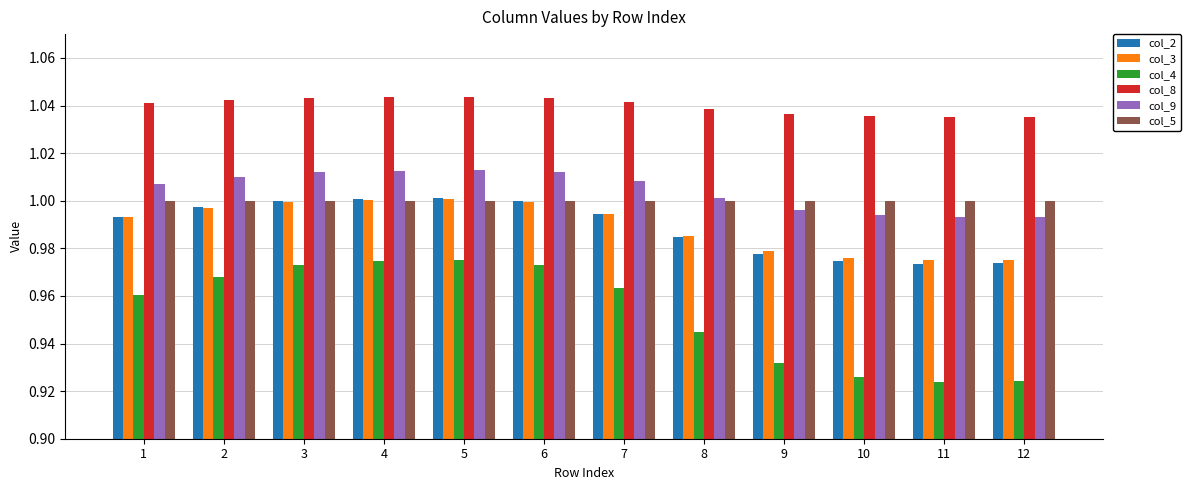

Which series changed the most between 1 and 12?

col_4